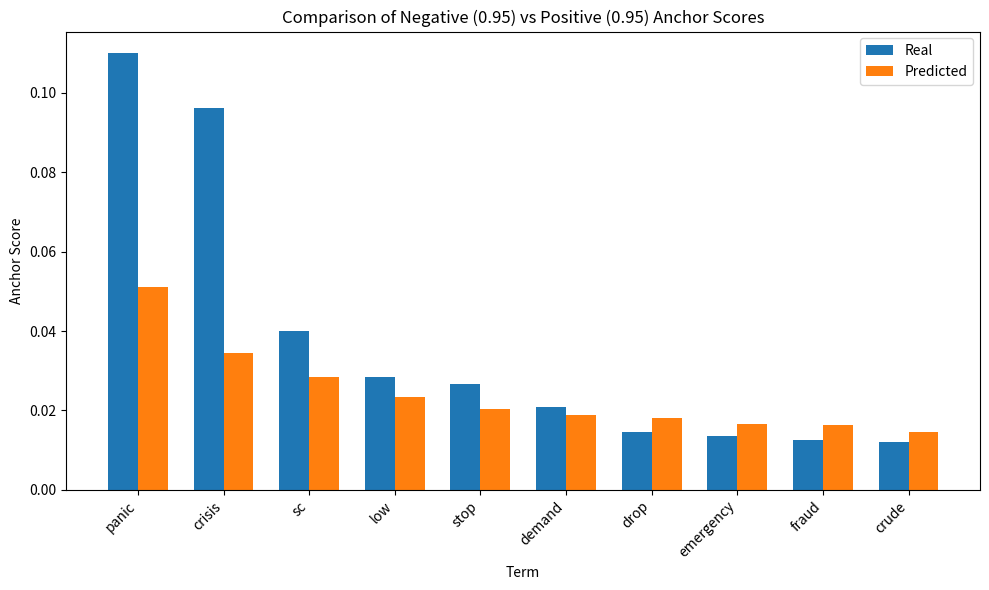

What is the sum of all Predicted values?

0.2